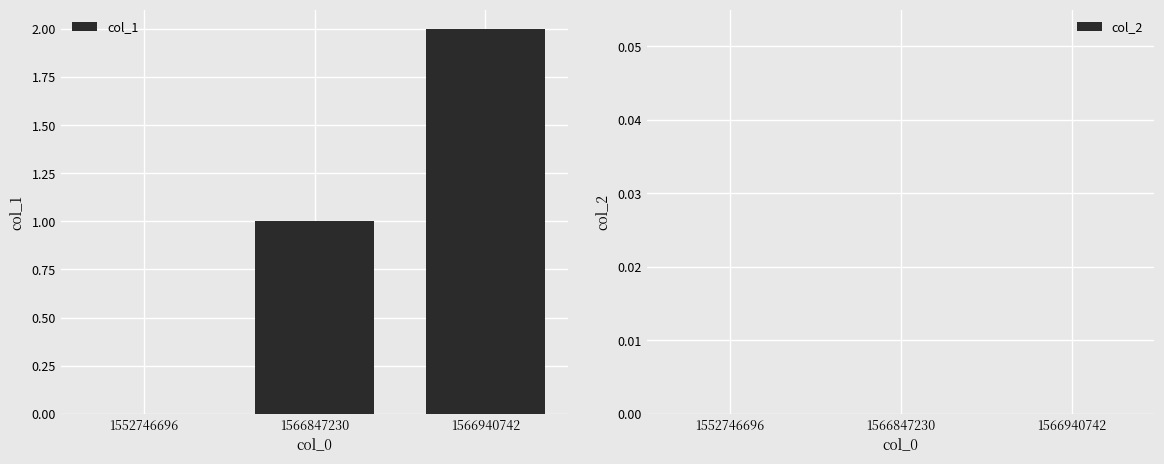

Count the number of categories in the chart.

3